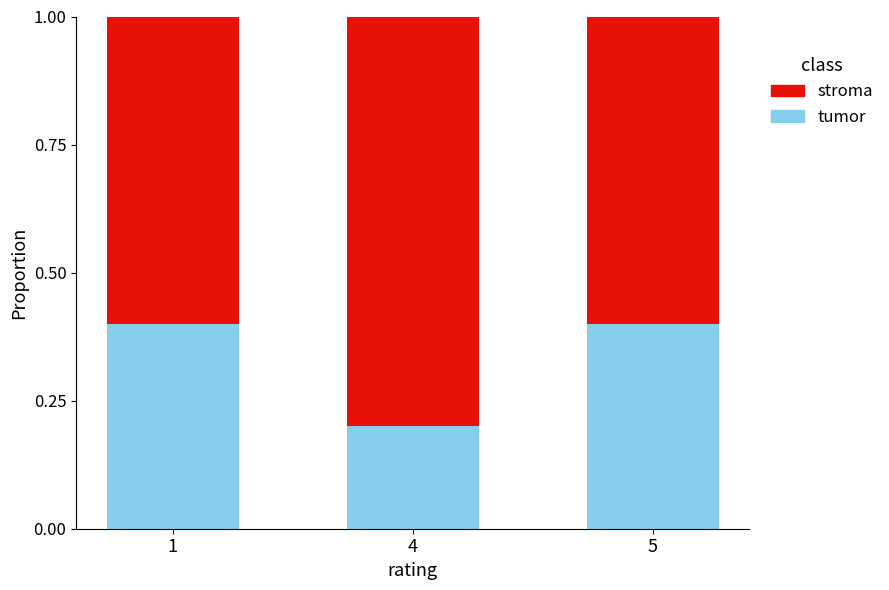

Does the chart contain any negative values?

No